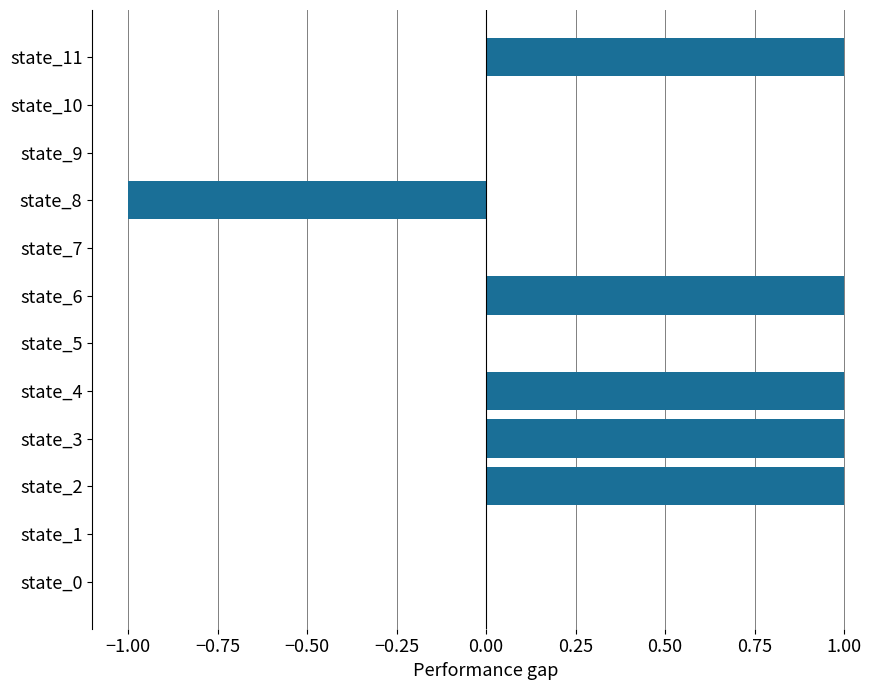

Between state_2 and state_10, which is larger?

state_2